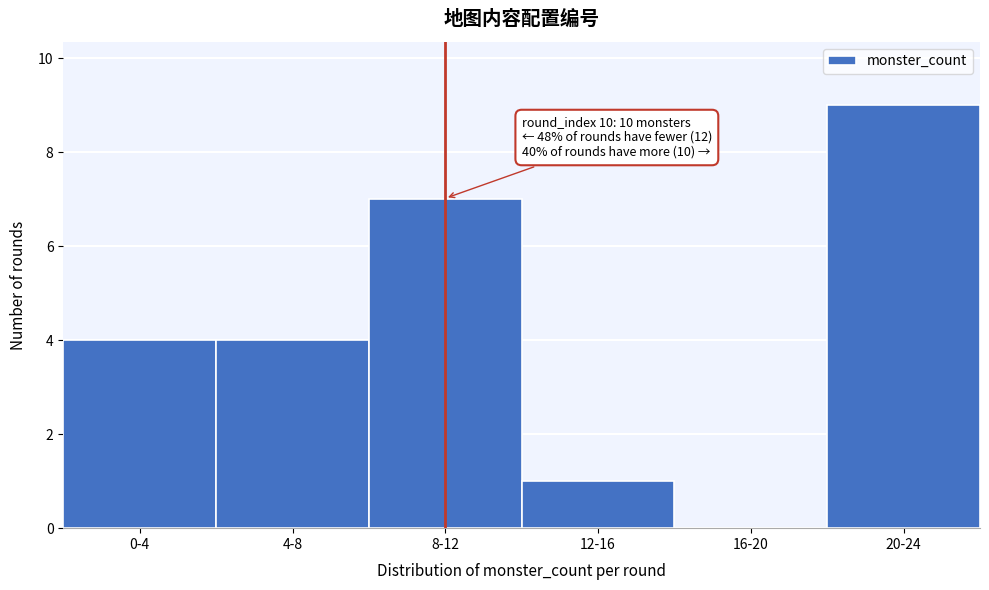

Reading left to right, what are all the values shown in this chart?

0-4=4	4-8=4	8-12=7	12-16=1	16-20=0	20-24=9